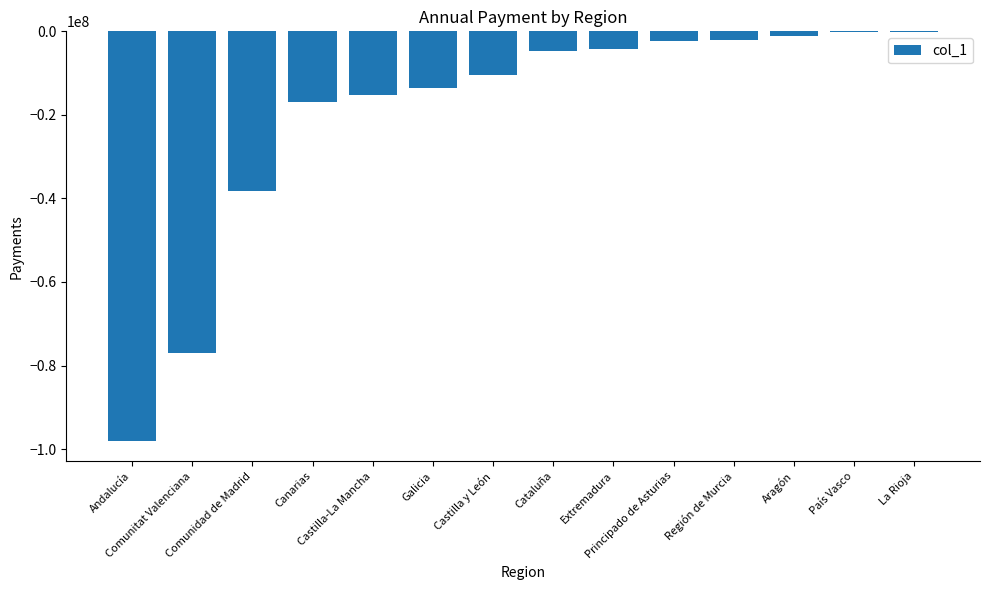

What is the sum of all values?

-284115022.2